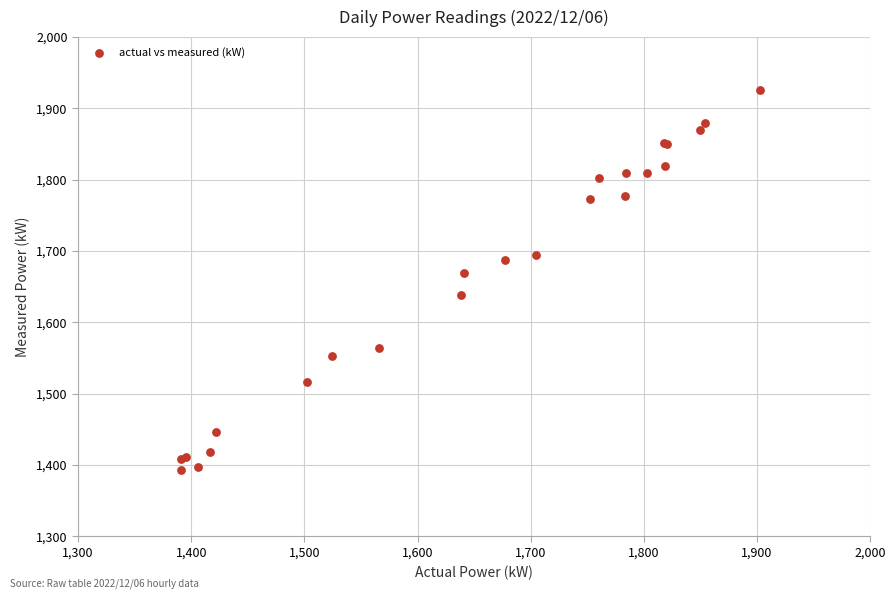

What Y value in the scatter plot is closest to 1659?

1670